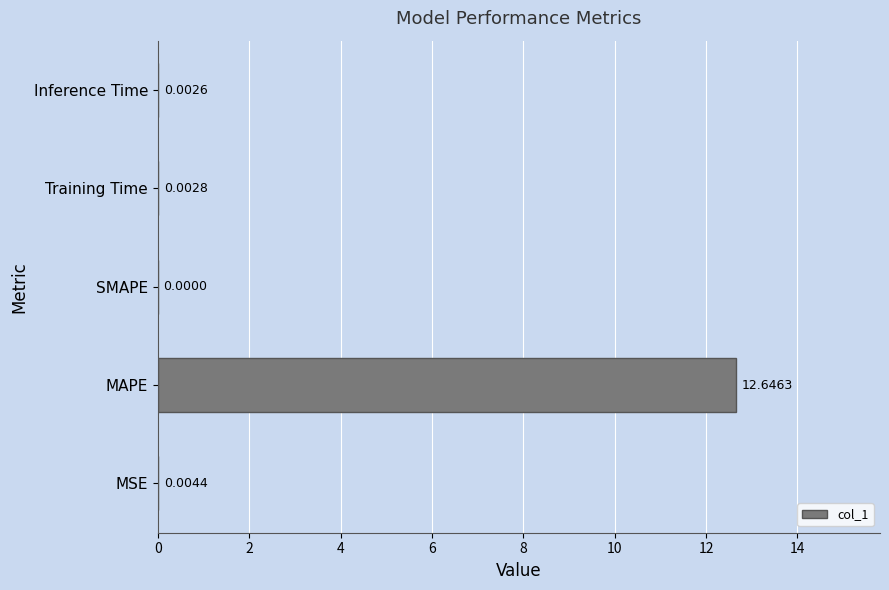

Which category has the highest value across all series?

MAPE